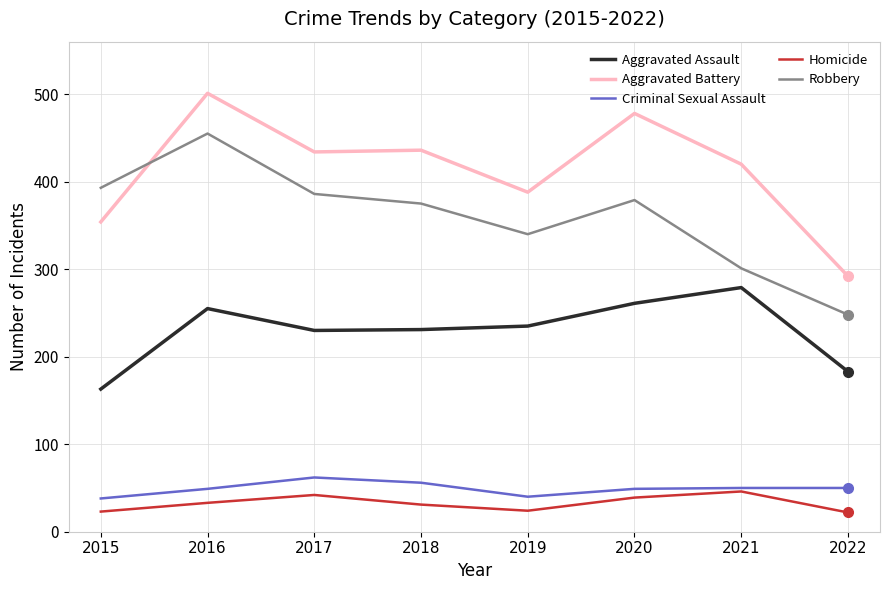

True or false: Robbery and Homicide intersect in this chart.

False